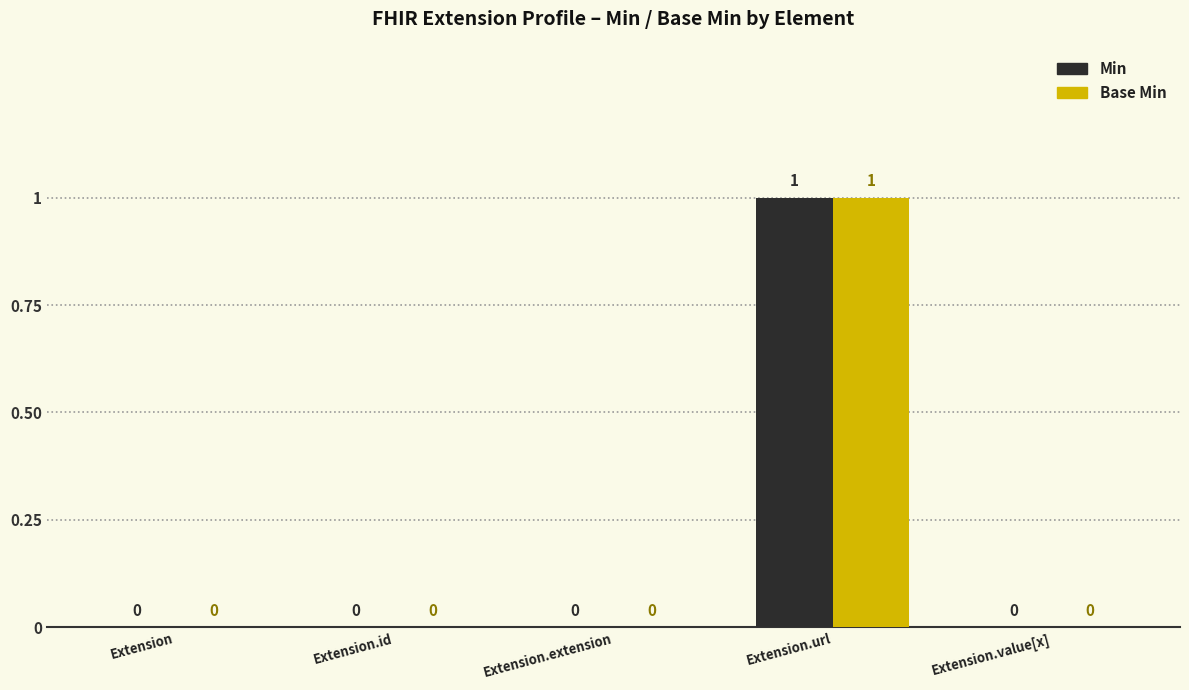

True or false: Base Min has a value of 1 at Extension.value[x].

False